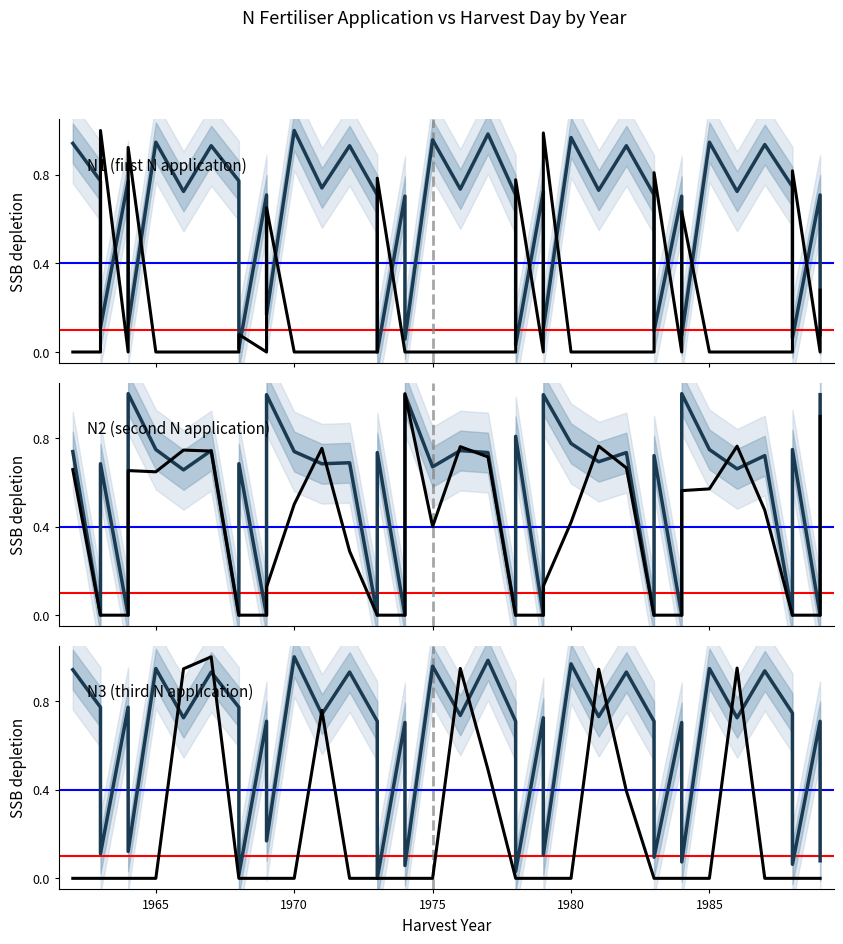

True or false: N1 and N3 cross at least once.

False